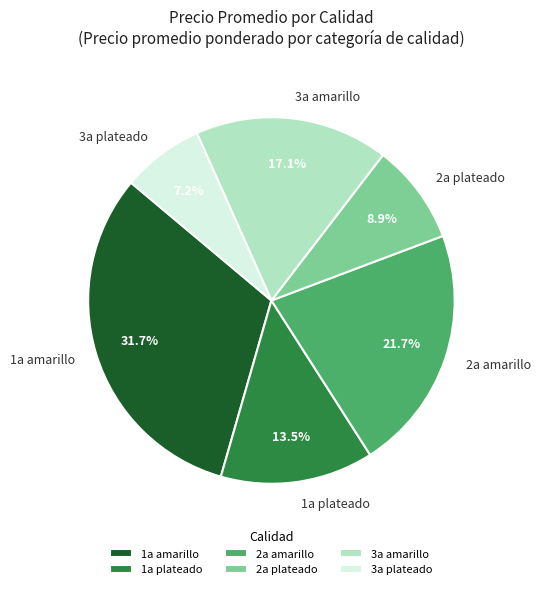

Is the sum of 1a plateado and 3a amarillo greater than half?

No